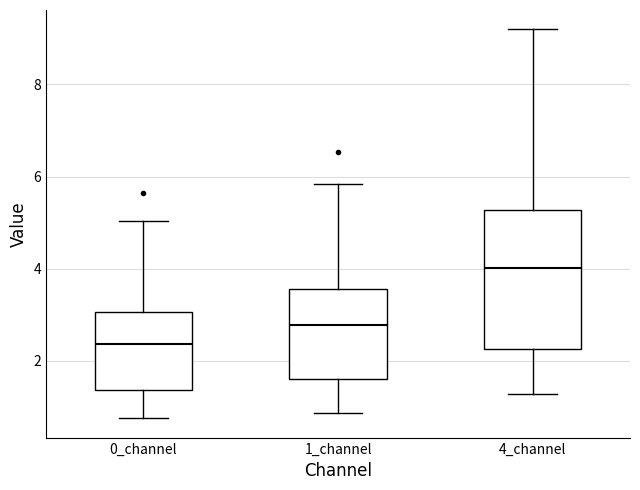

Reading left to right, transcribe this box plot: for each box, give where its median line is, the range the box spans, and where its two whiskers end, as read against the y-axis. The values are not printed on the chart, so give them approximately, as read against the axis.

0_channel: median 2.4, box 1.4 to 3.0, whiskers 0.8 to 5.0
1_channel: median 2.8, box 1.6 to 3.6, whiskers 0.8 to 5.8
4_channel: median 4.0, box 2.2 to 5.2, whiskers 1.2 to 9.2